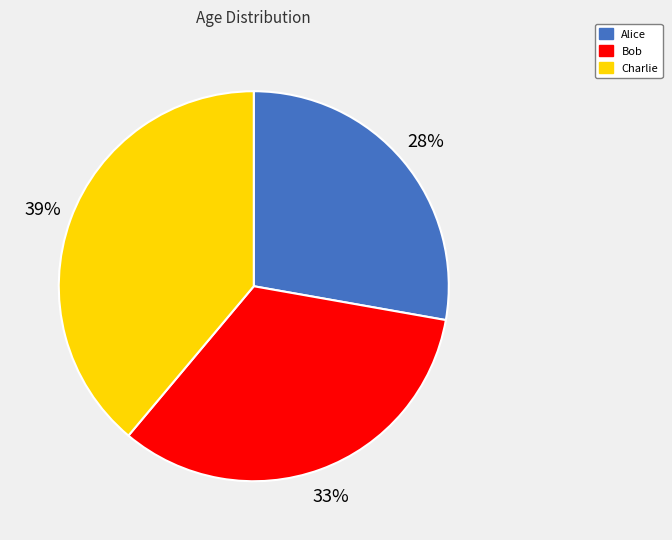

To the nearest percent, what is the combined percentage of Bob and Charlie?

72%